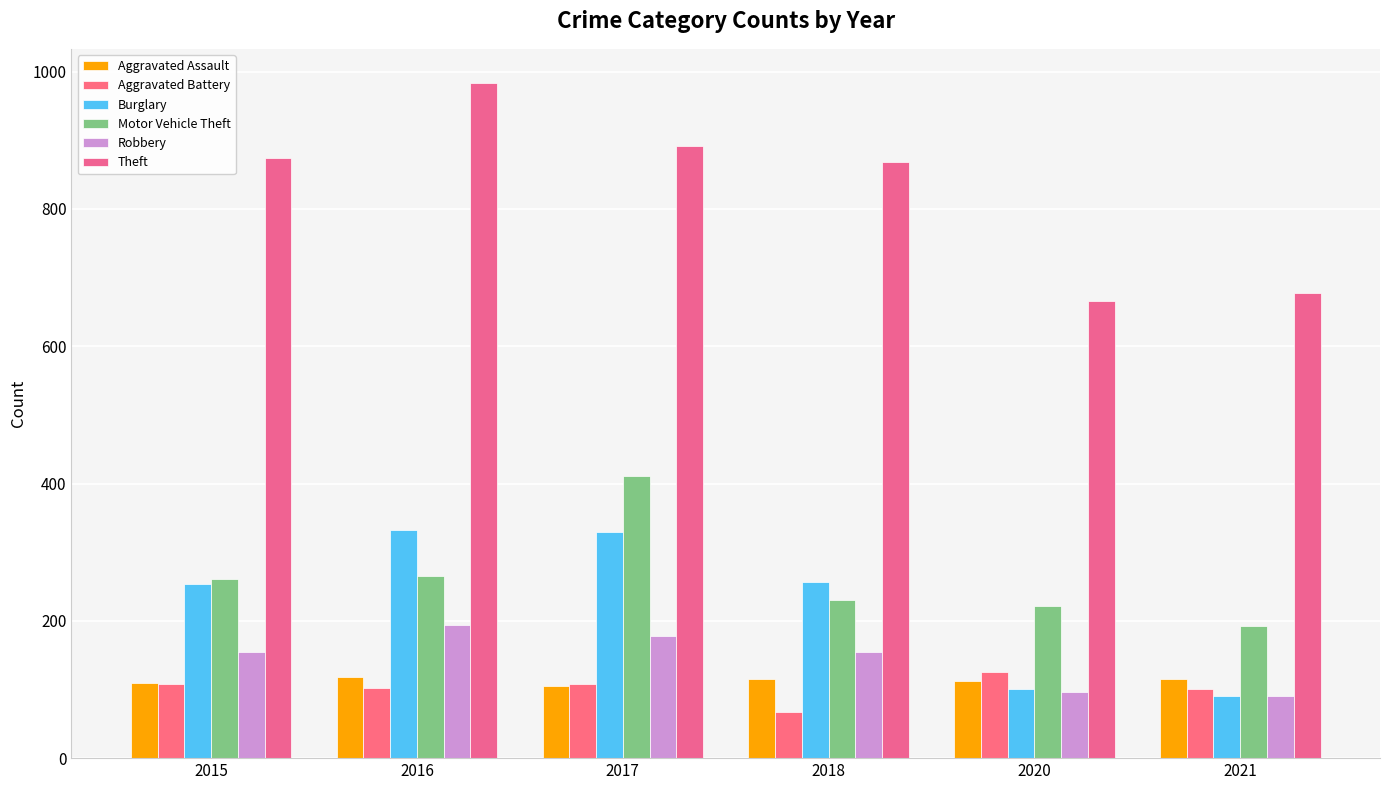

At which label does Robbery reach its peak?

2016